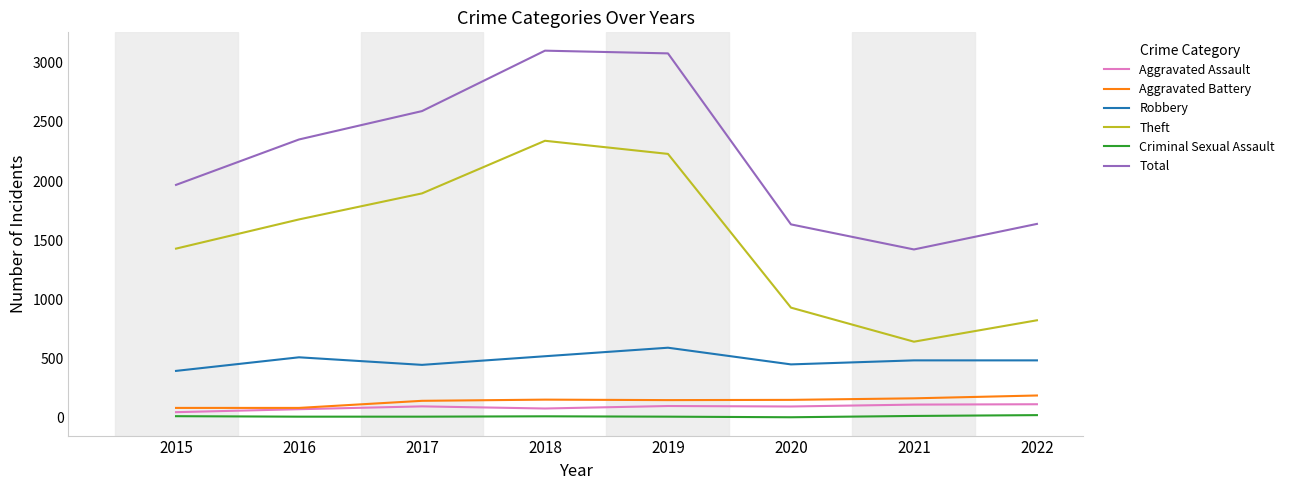

Between 2015 and 2016, which series saw the biggest shift?

Total